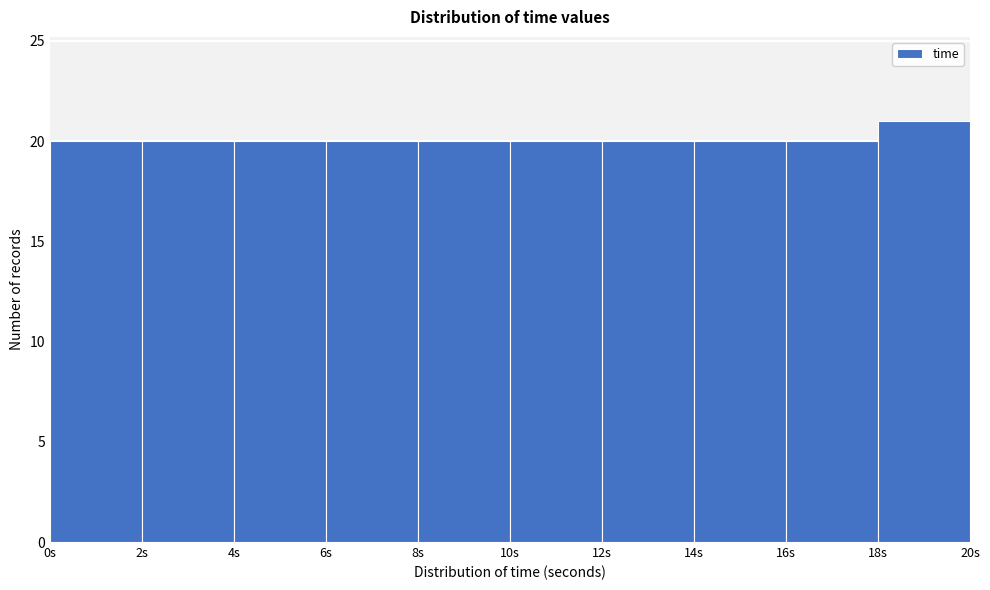

What is the height of the bar covering 12 to 14 on the x-axis? The values are not printed on the chart, so give them approximately, as read against the axis.

20